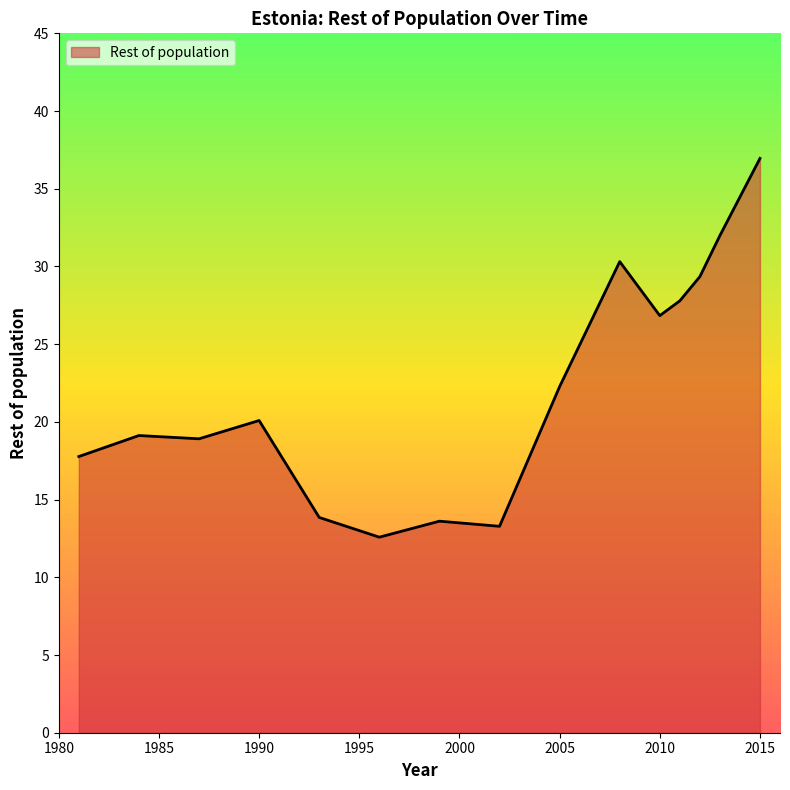

What is the maximum value shown in the chart?

37.0